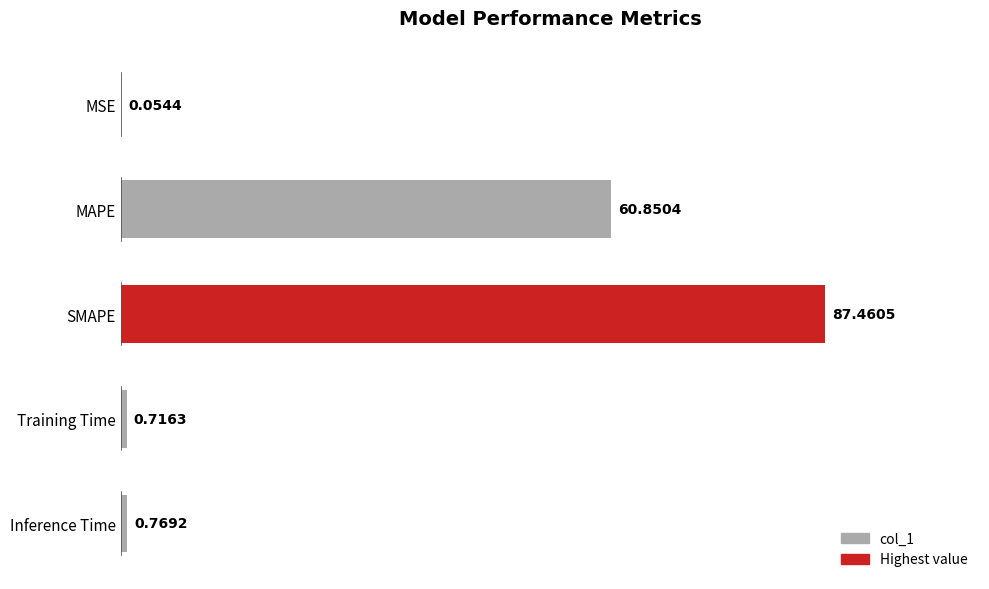

What is the average value?

30.0